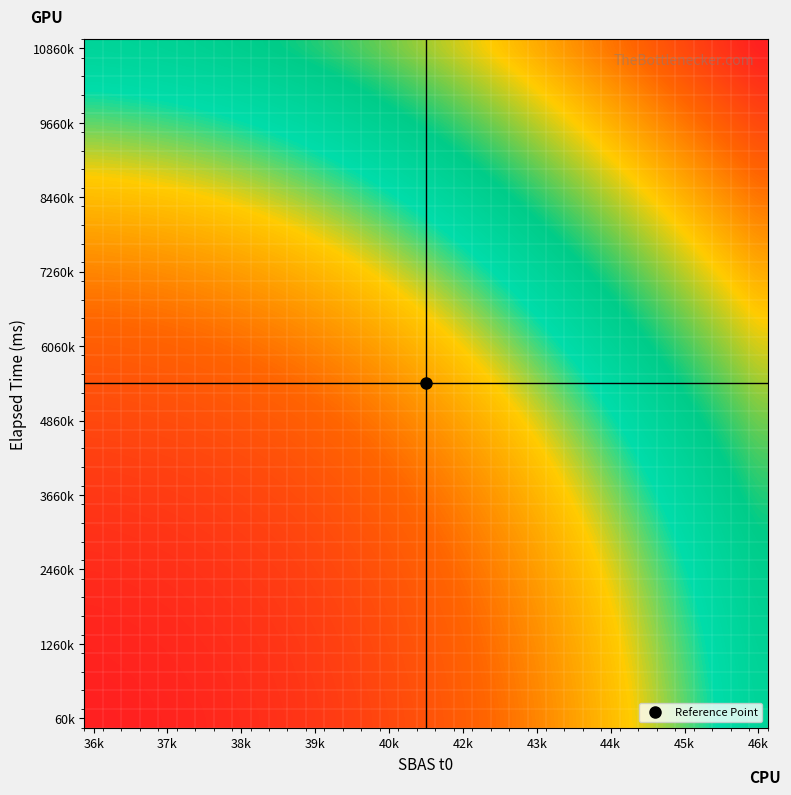

How many categories are shown in the chart?

37